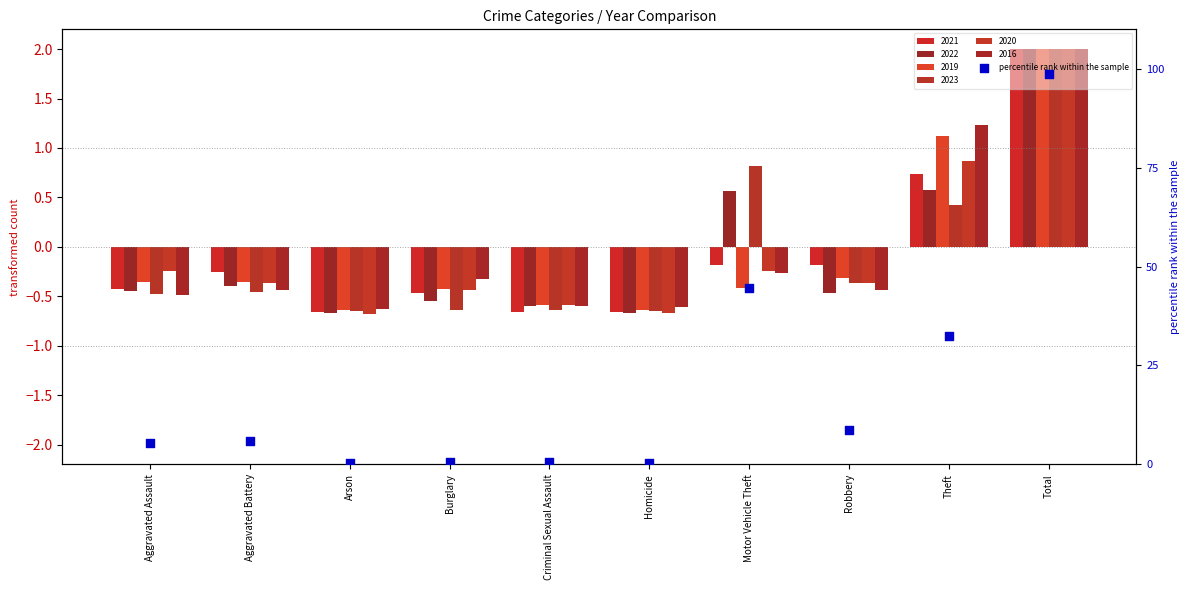

Between Arson and Criminal Sexual Assault, which is larger?

Criminal Sexual Assault